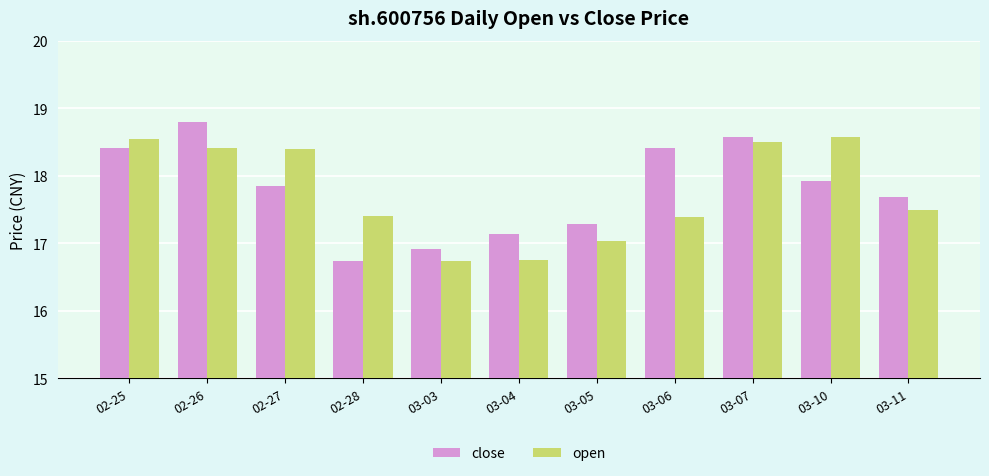

Between 02-27 and 03-07, which series saw the biggest shift?

close